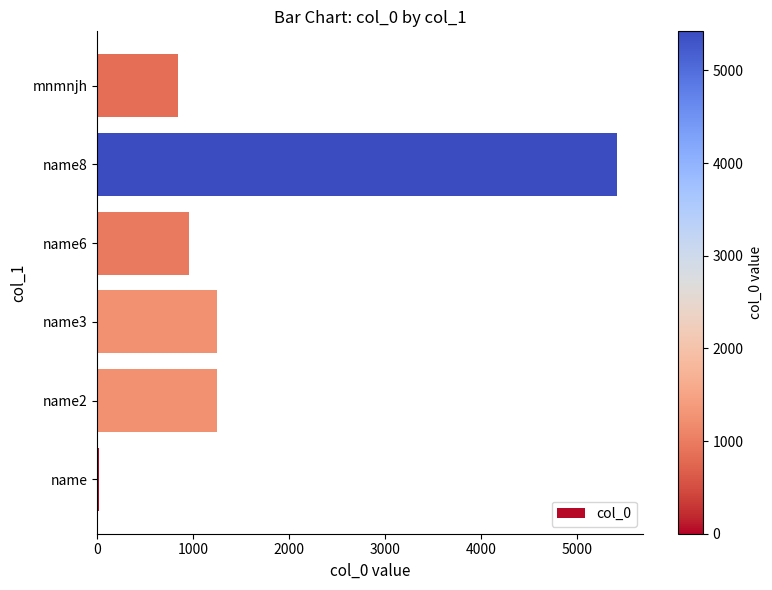

The value at mnmnjh is 845. True or false?

True